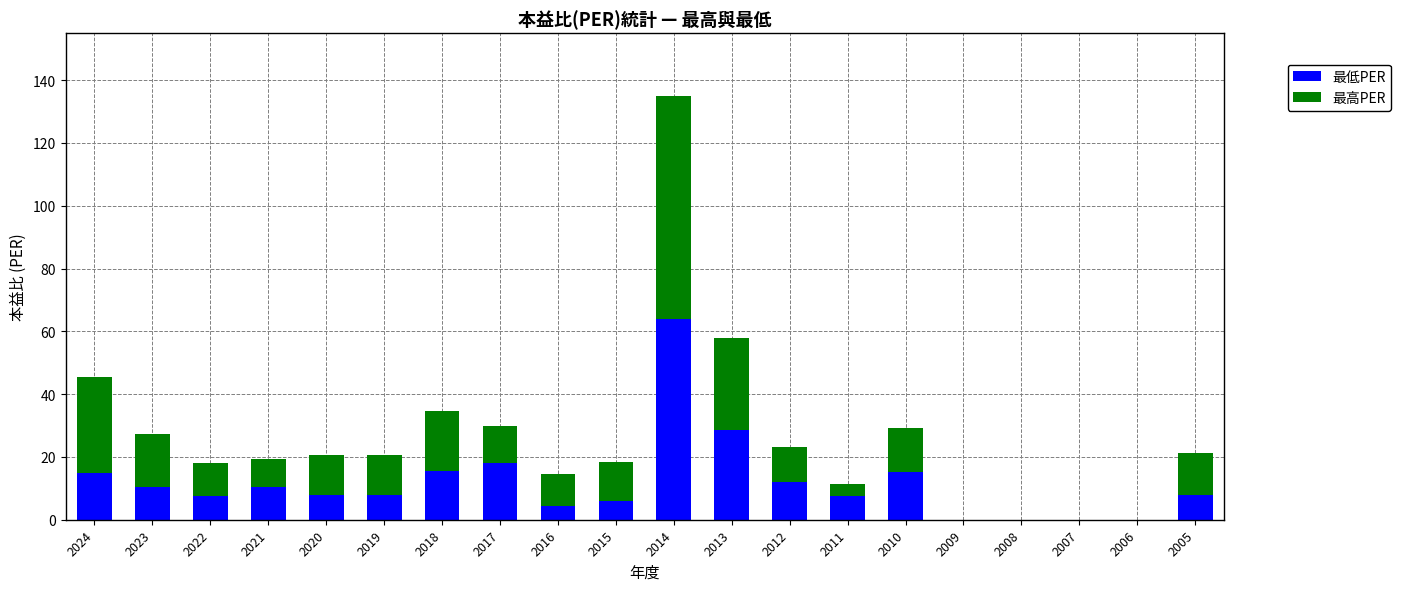

How many series are shown in this chart?

2